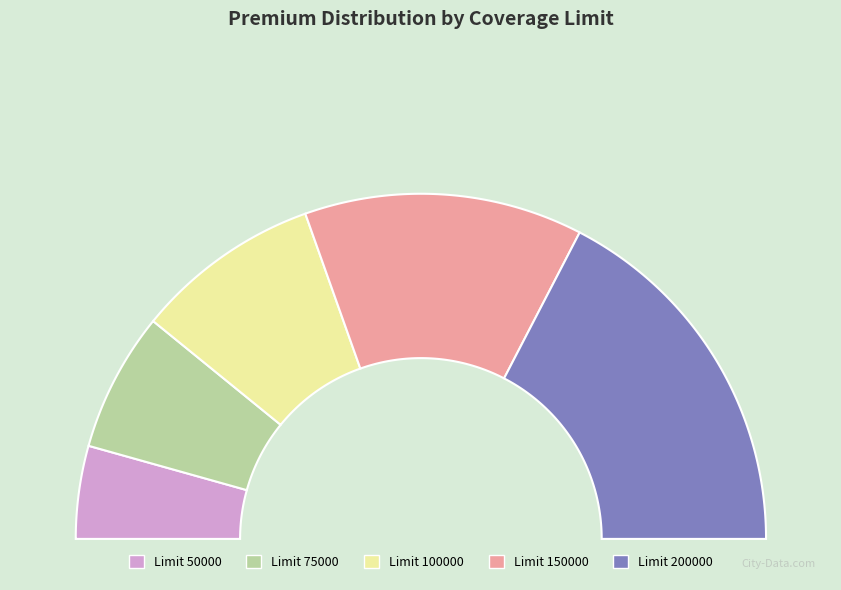

To the nearest percent, what portion does 50000 represent?

9%